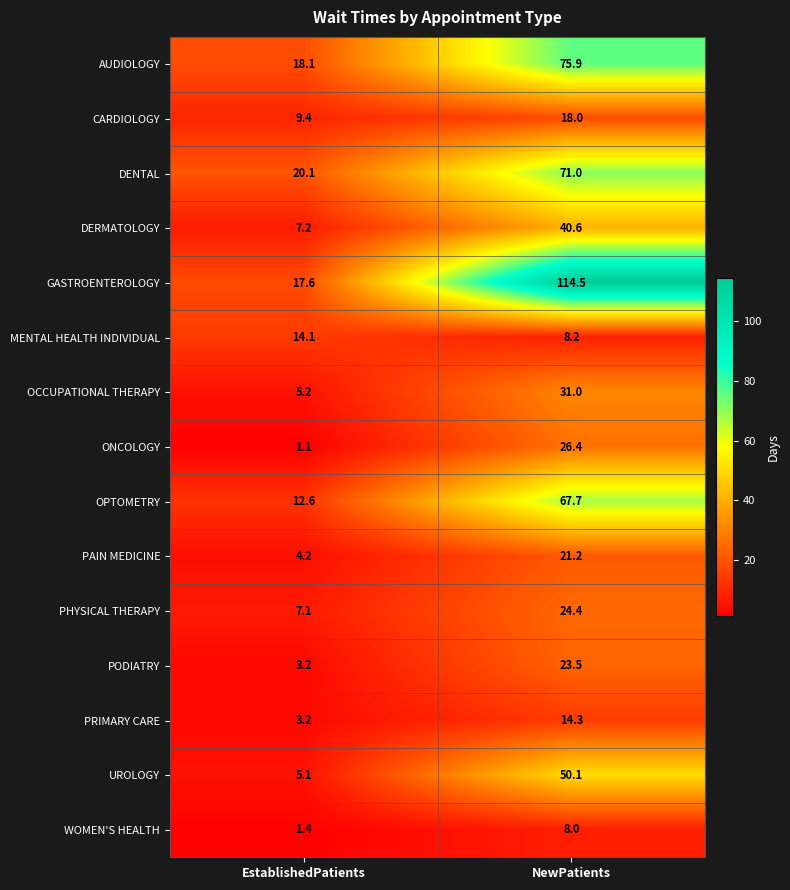

What is the difference between the highest and lowest values at NewPatients?

106.5